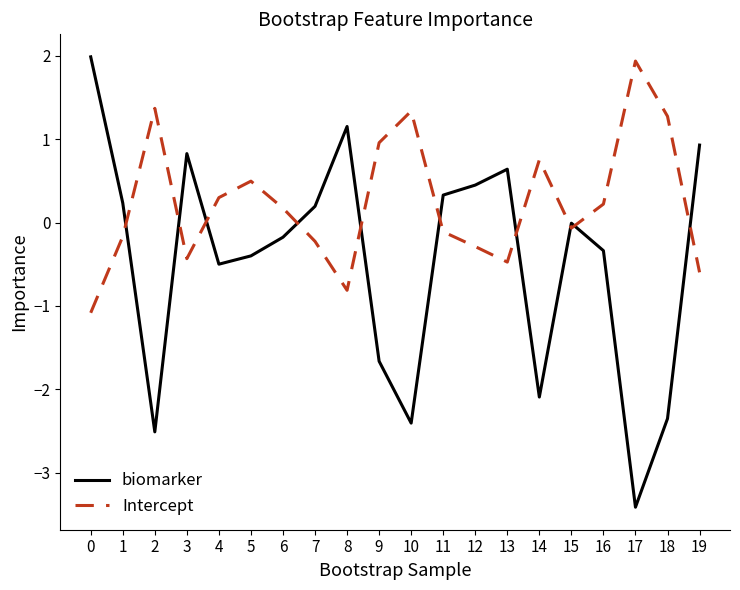

How many interior local valleys does the biomarker series have?

5